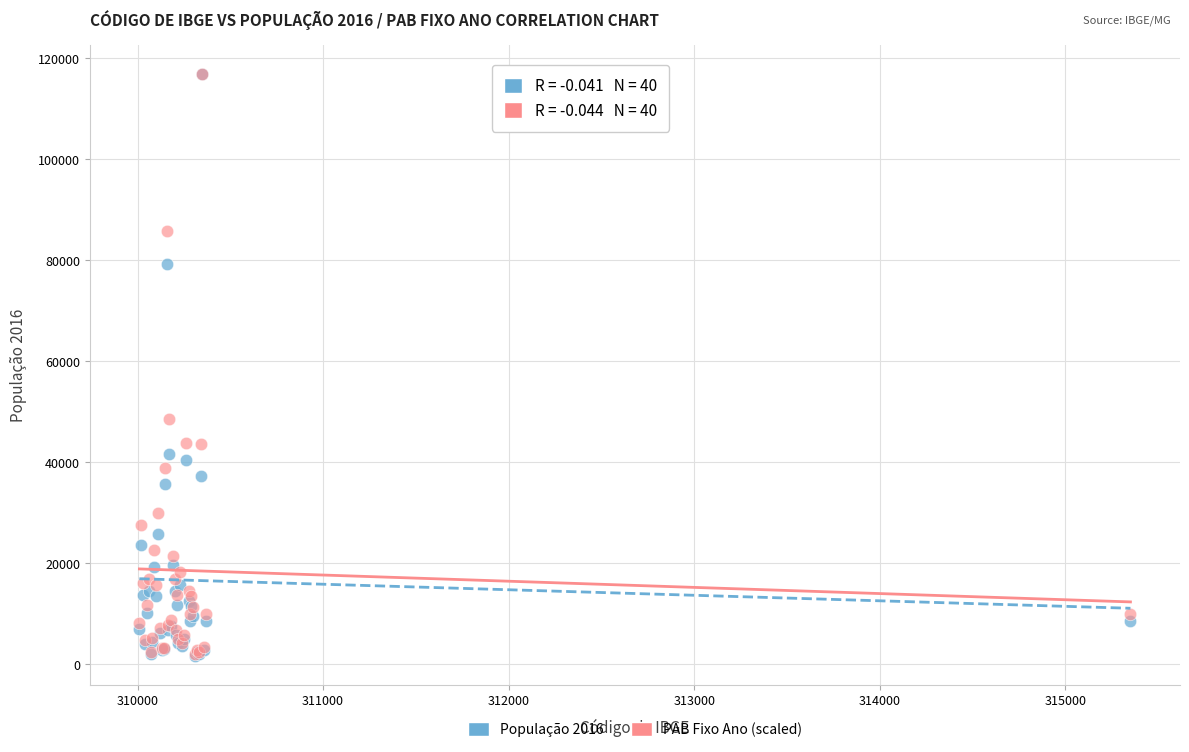

What are all the series names shown in the legend?

População 2016, PAB Fixo Ano (scaled)